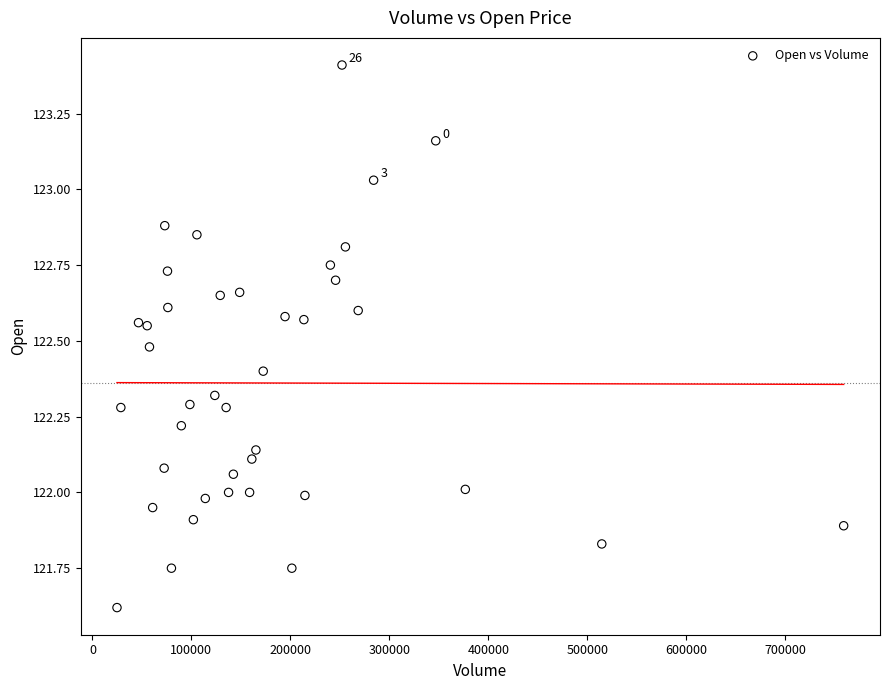

What is the range of X values (max minus min)?

734198.0